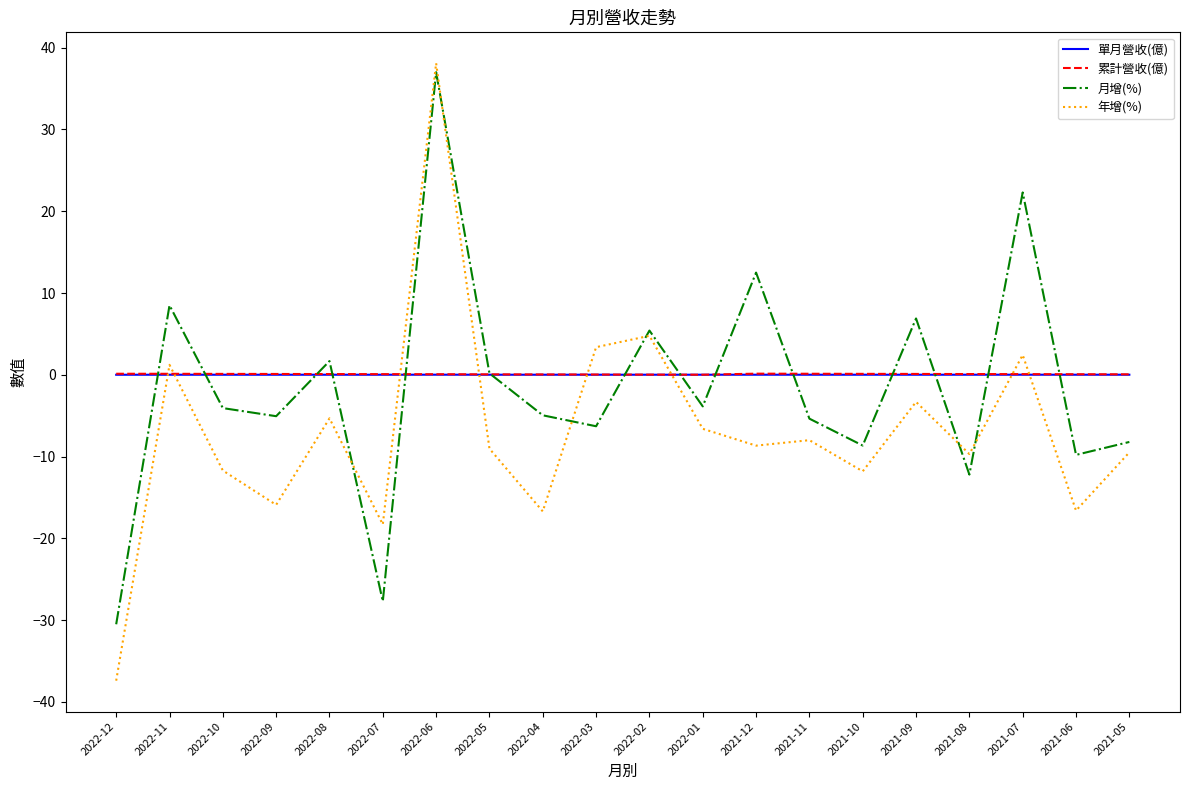

Does the chart display data point markers on the line(s)?

No